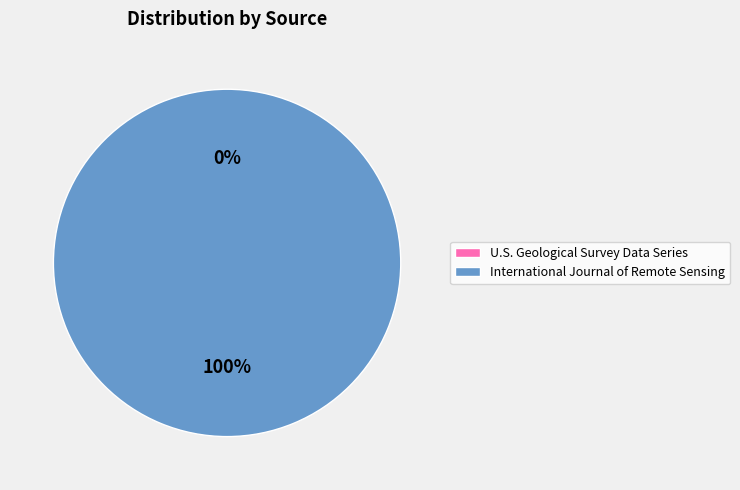

Count the number of slices in the pie.

2